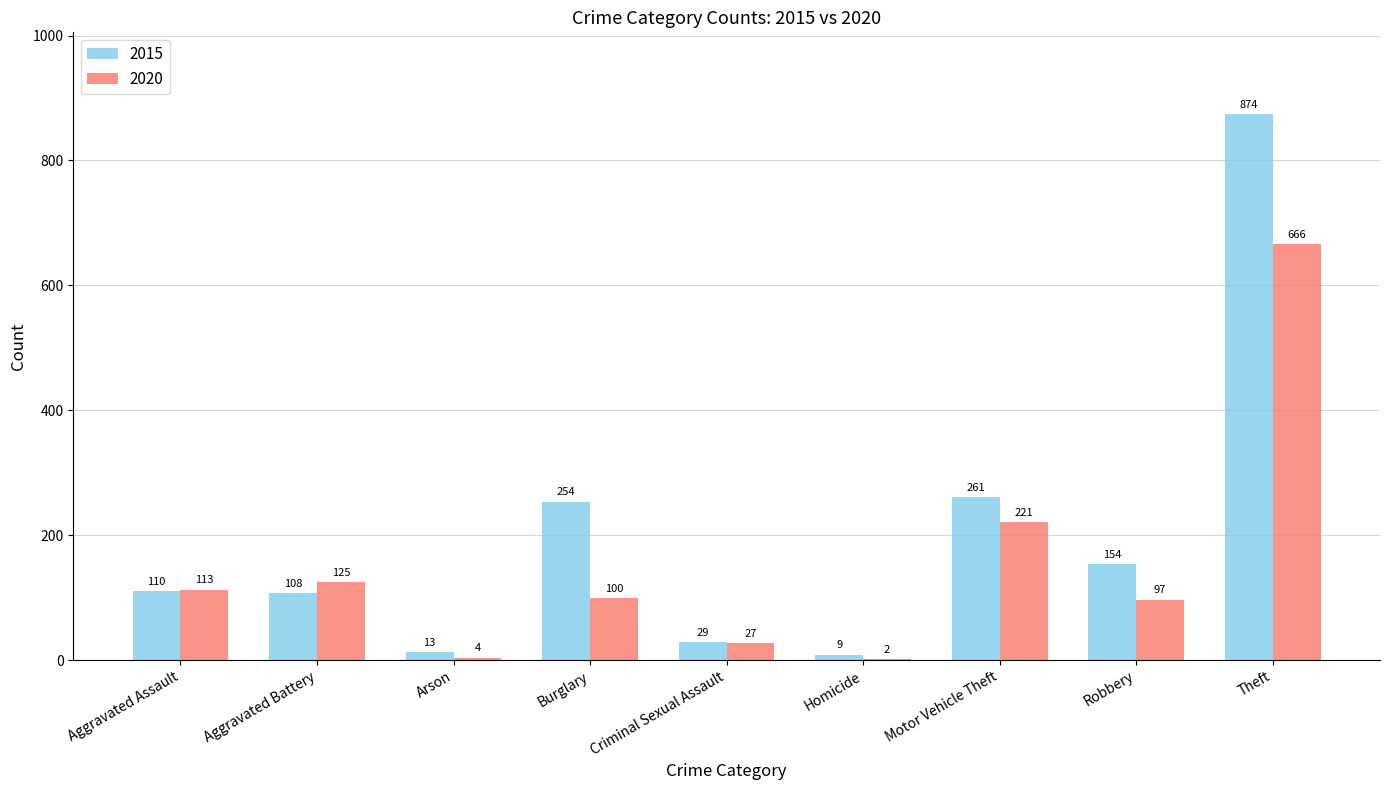

What is the highest value of the 2020 series?

666